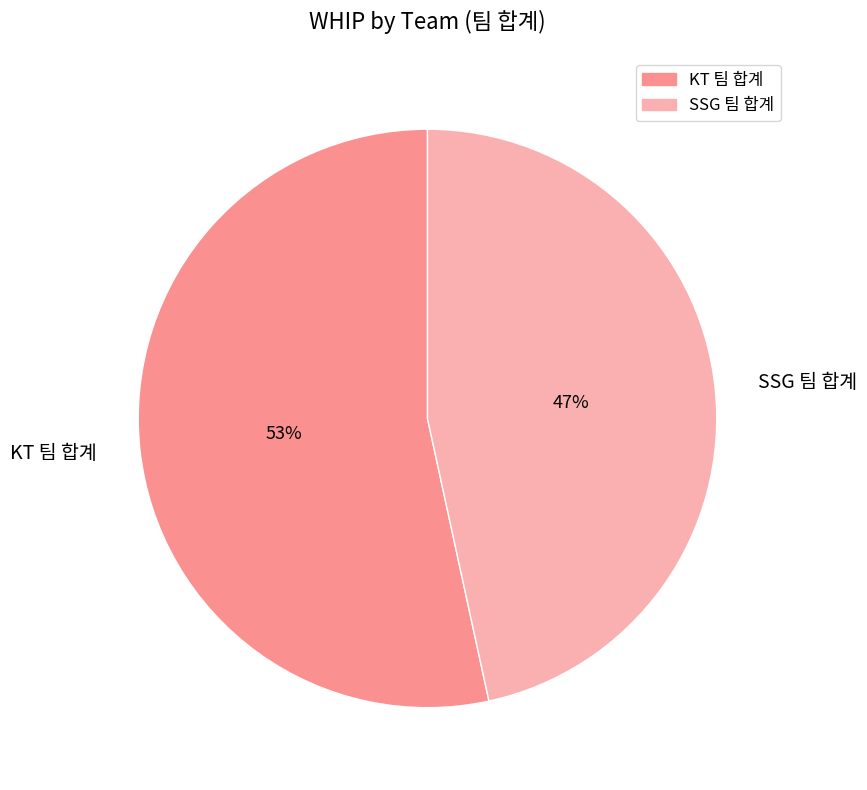

What is the smallest slice in the pie chart?

SSG 팀 합계